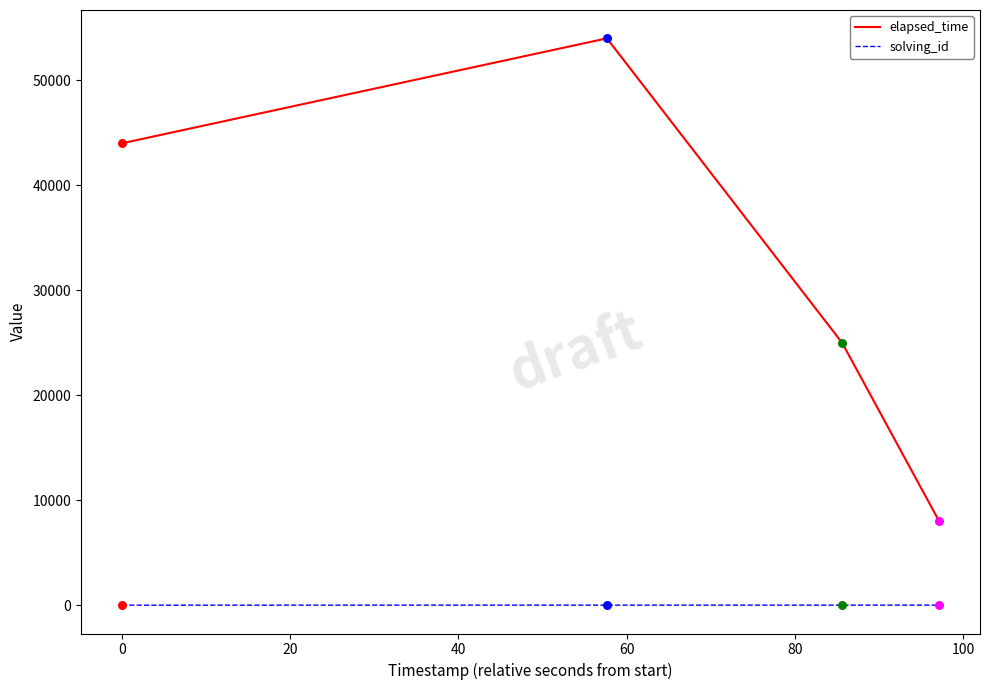

What are all the series names shown in the legend?

elapsed_time, solving_id